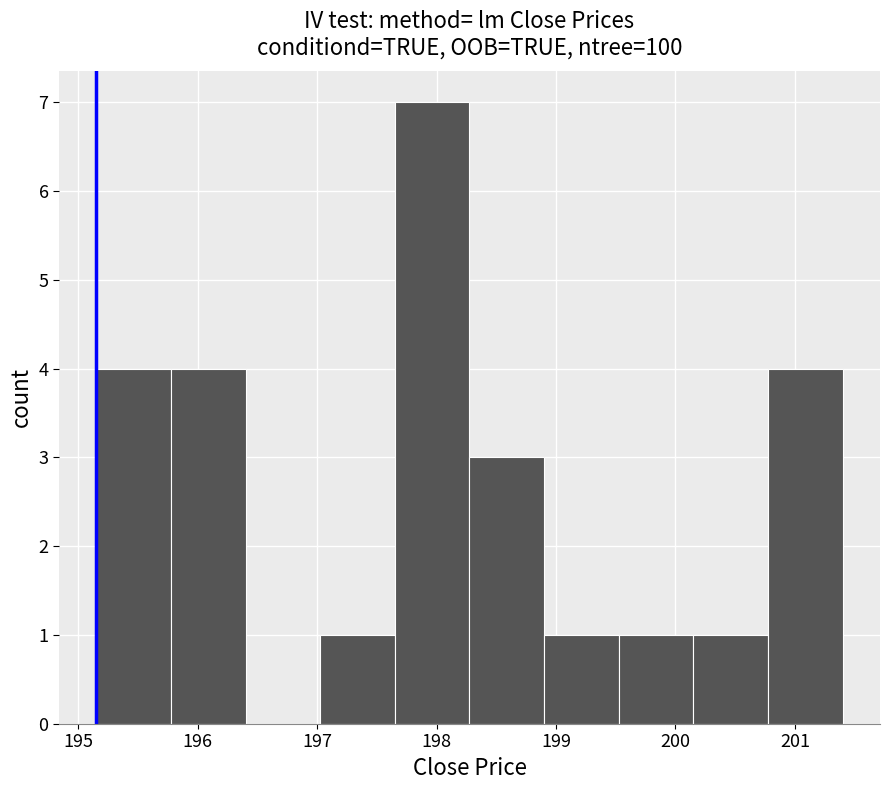

Reading left to right, transcribe this chart: for each bar, give the range it covers on the x-axis and its height. Neither the bar edges nor the heights are printed on the chart, so give them approximately, as read against the axes.

195.2 to 195.8: 4
195.8 to 196.4: 4
196.4 to 197.0: 0
197.0 to 197.7: 1
197.7 to 198.3: 7
198.3 to 198.9: 3
198.9 to 199.5: 1
199.5 to 200.2: 1
200.2 to 200.8: 1
200.8 to 201.4: 4